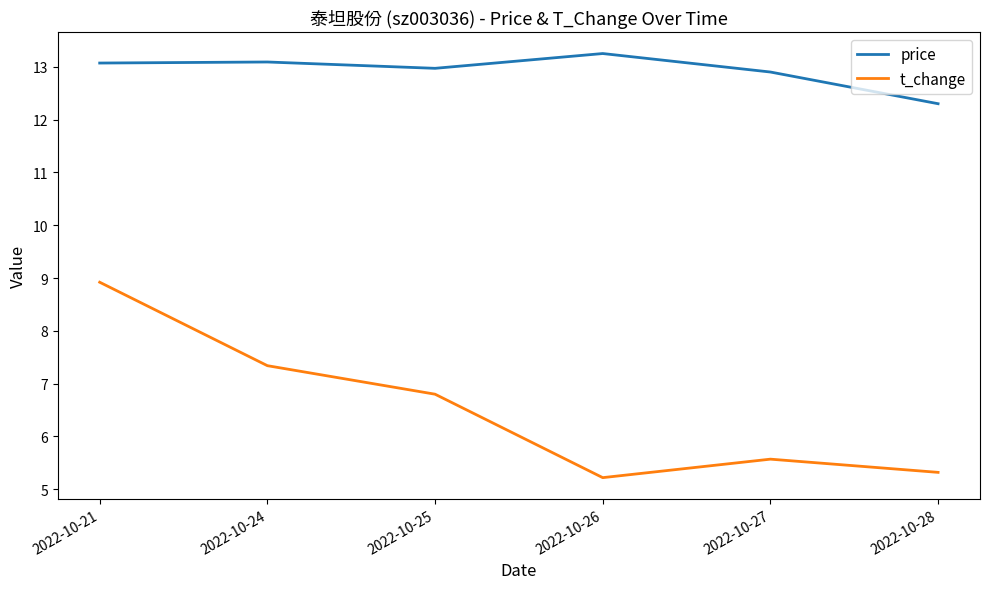

What is the sum of all price values?

77.6